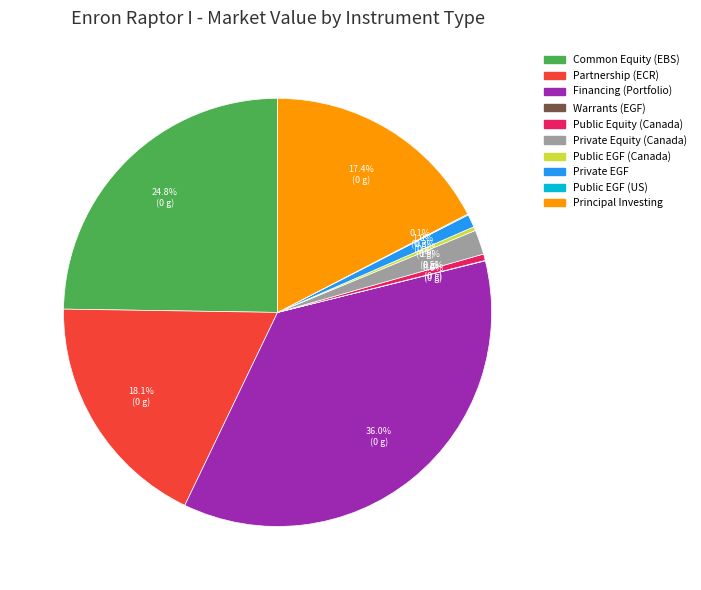

Does any single category account for the majority?

No